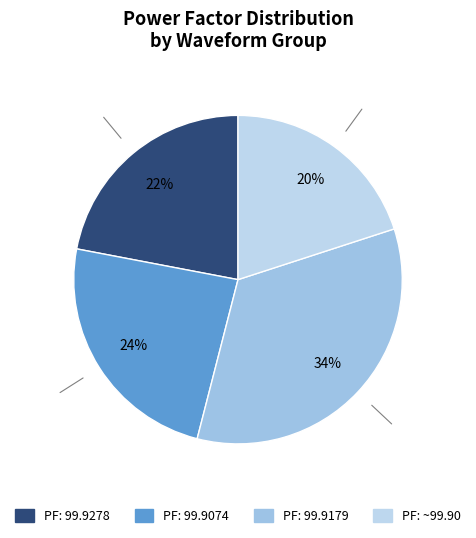

Is there a majority slice in this chart?

No